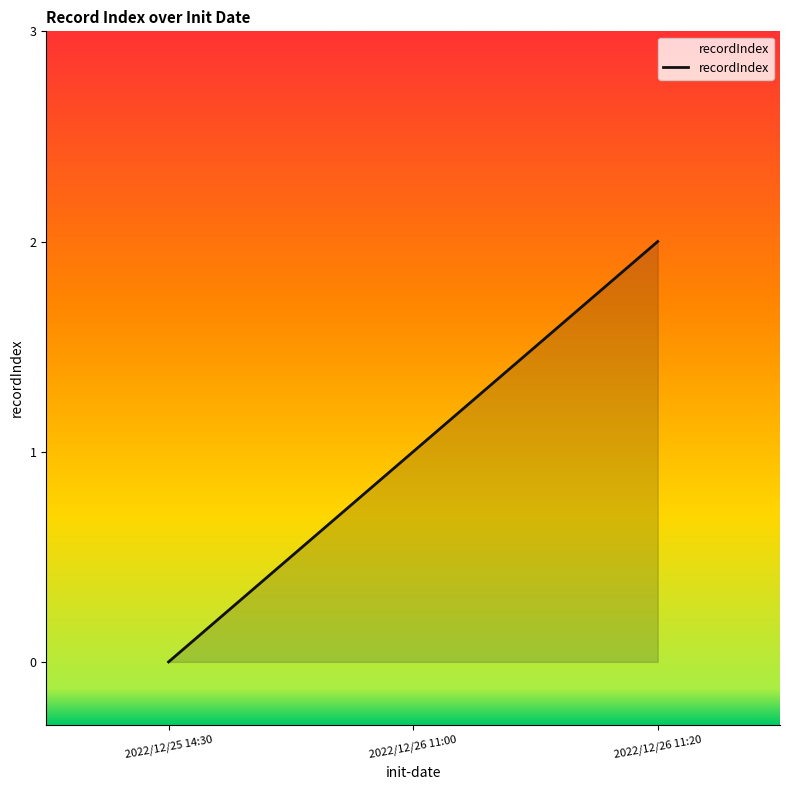

What is the average value?

1